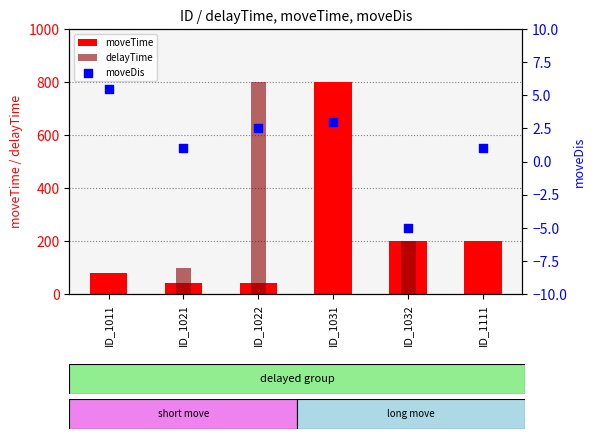

Is the value of delayTime at ID_1032 greater than the value of moveTime at ID_1022?

Yes